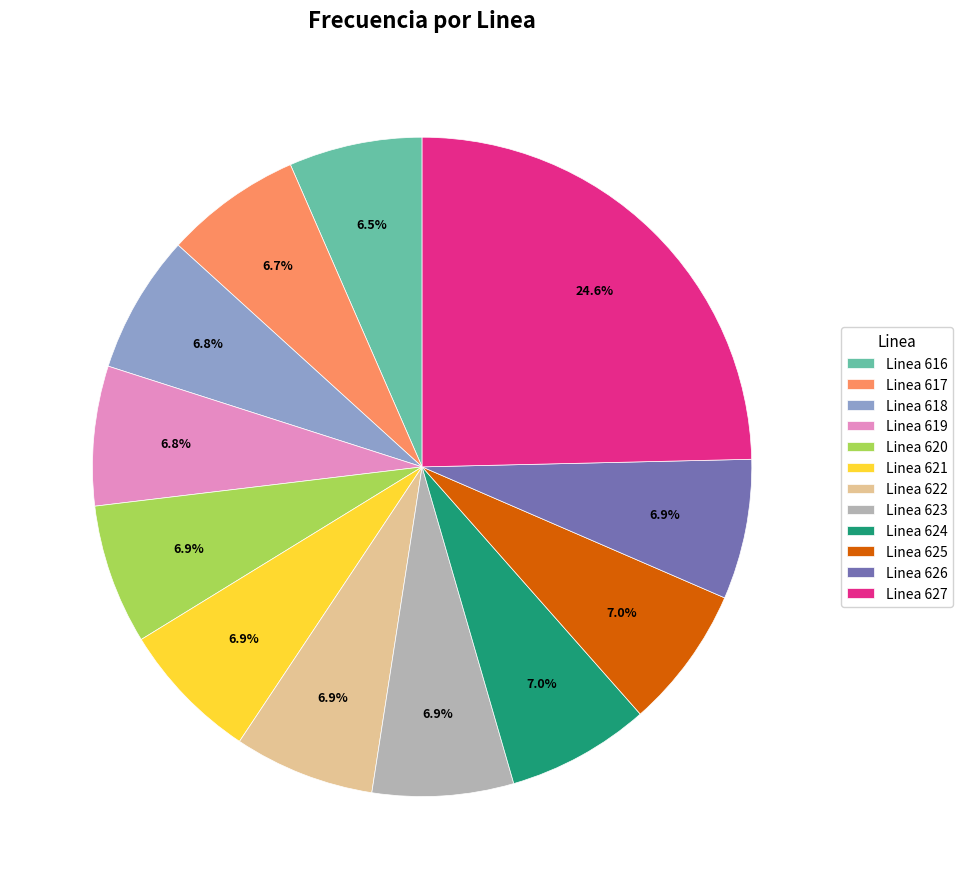

What percentage do Linea 625 and Linea 618 together represent?

13.8%